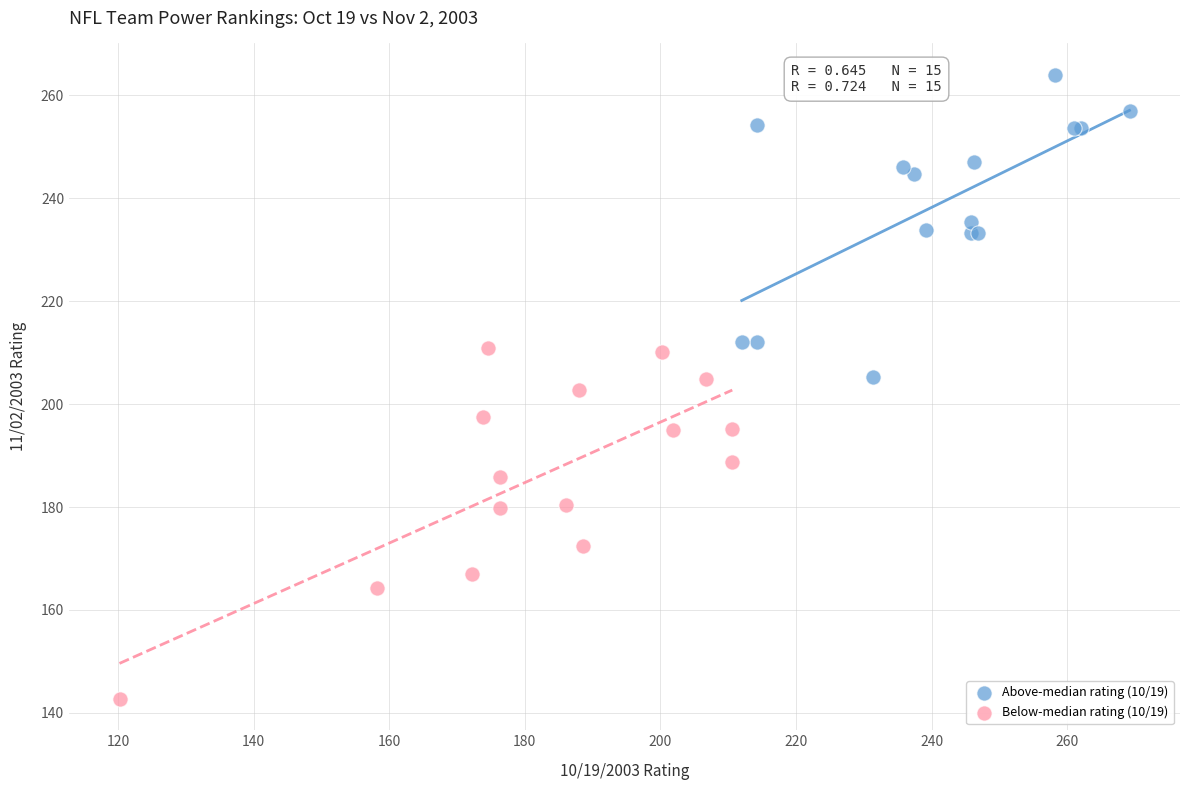

Which series has the largest Y range (max minus min)?

Below-median rating (10/19)